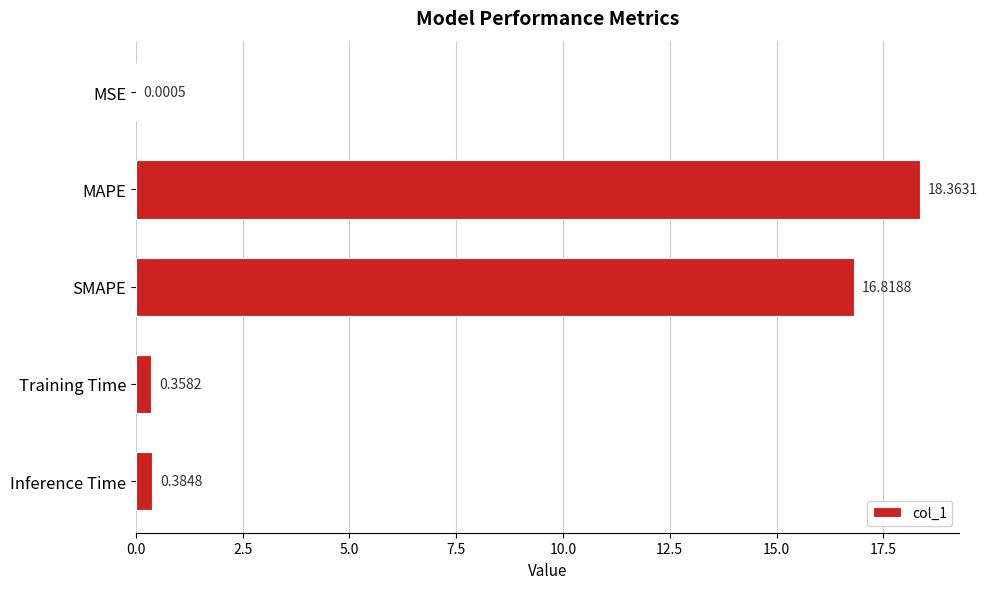

Where is the data nearest to the value 9?

SMAPE